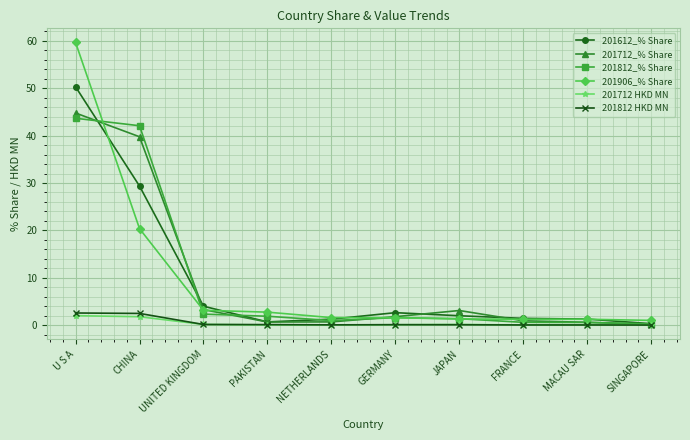

Where is 201906_% Share nearest to the value 30?

CHINA